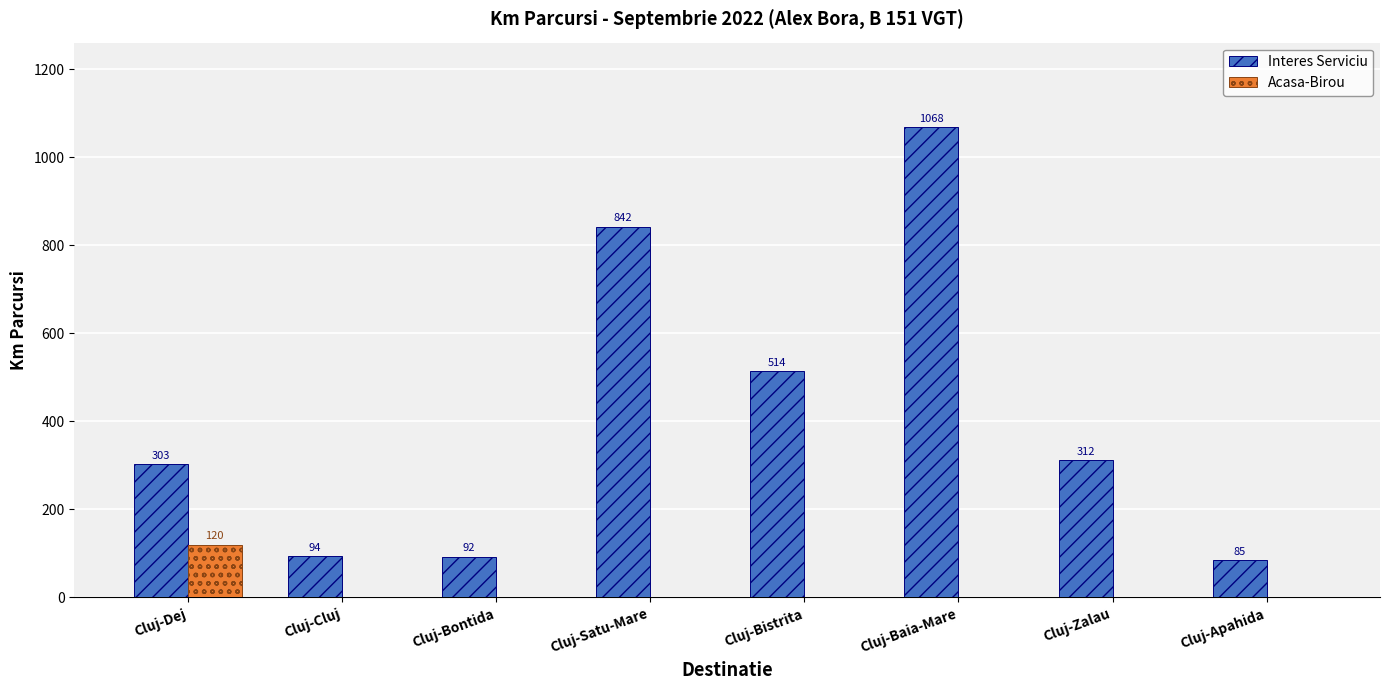

Which label corresponds to the largest value in the chart?

Cluj-Baia-Mare